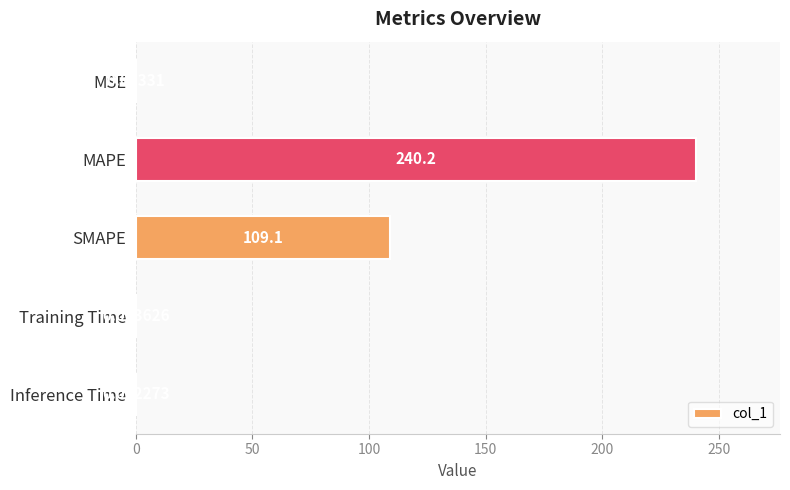

Which label corresponds to the largest value in the chart?

MAPE